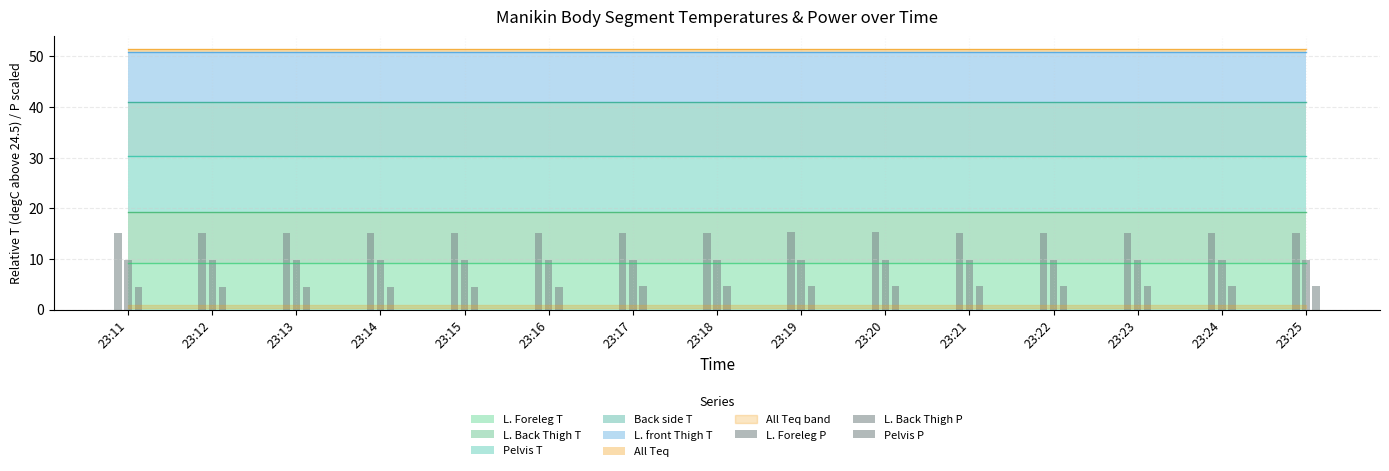

At which category does the chart reach its peak across all series?

23:19